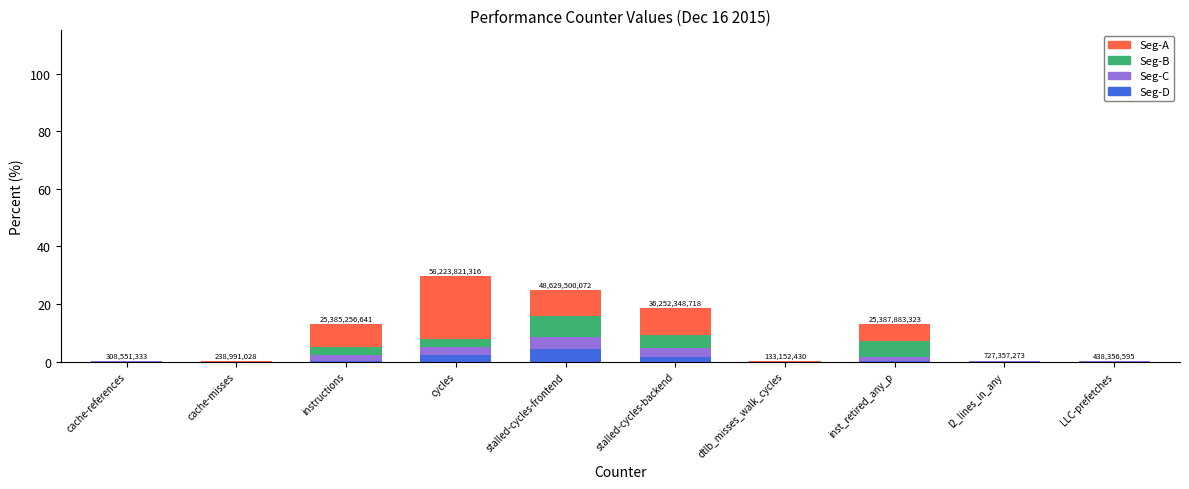

What are all the series names shown in the legend?

Seg-A, Seg-B, Seg-C, Seg-D